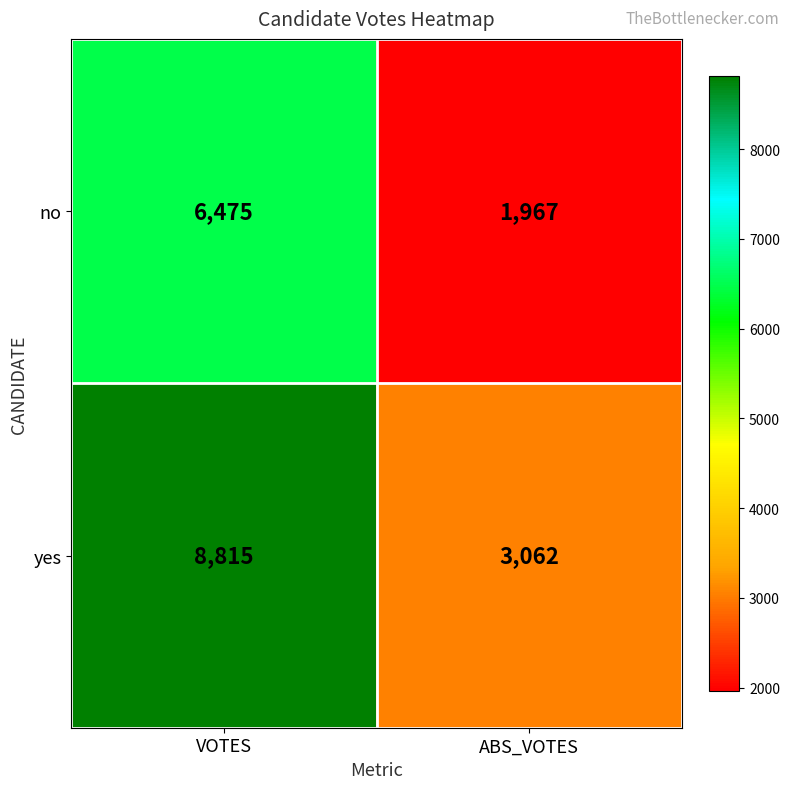

At which category is the sum across all series the highest?

VOTES